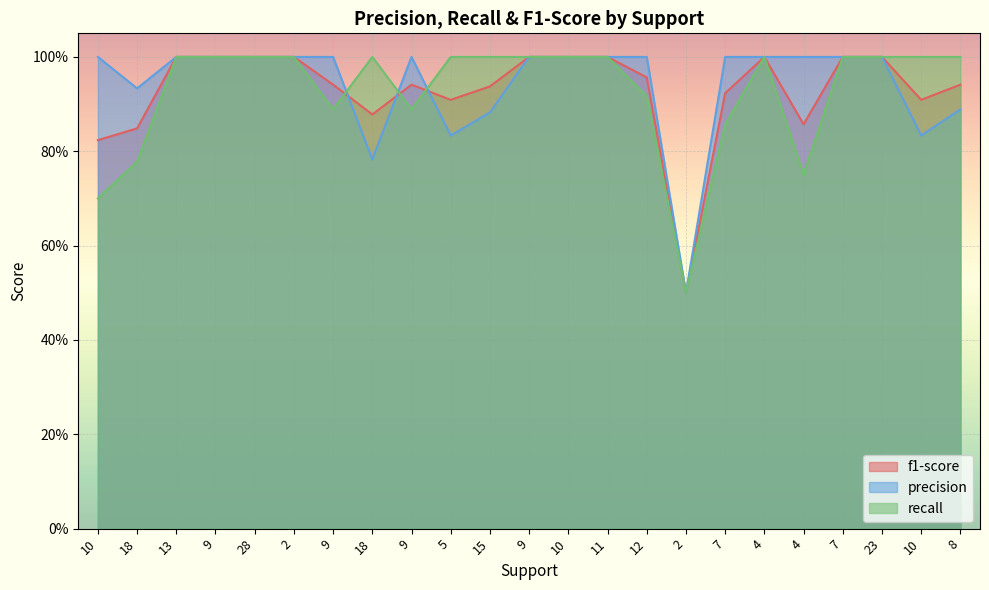

How many data points does each series have?

23